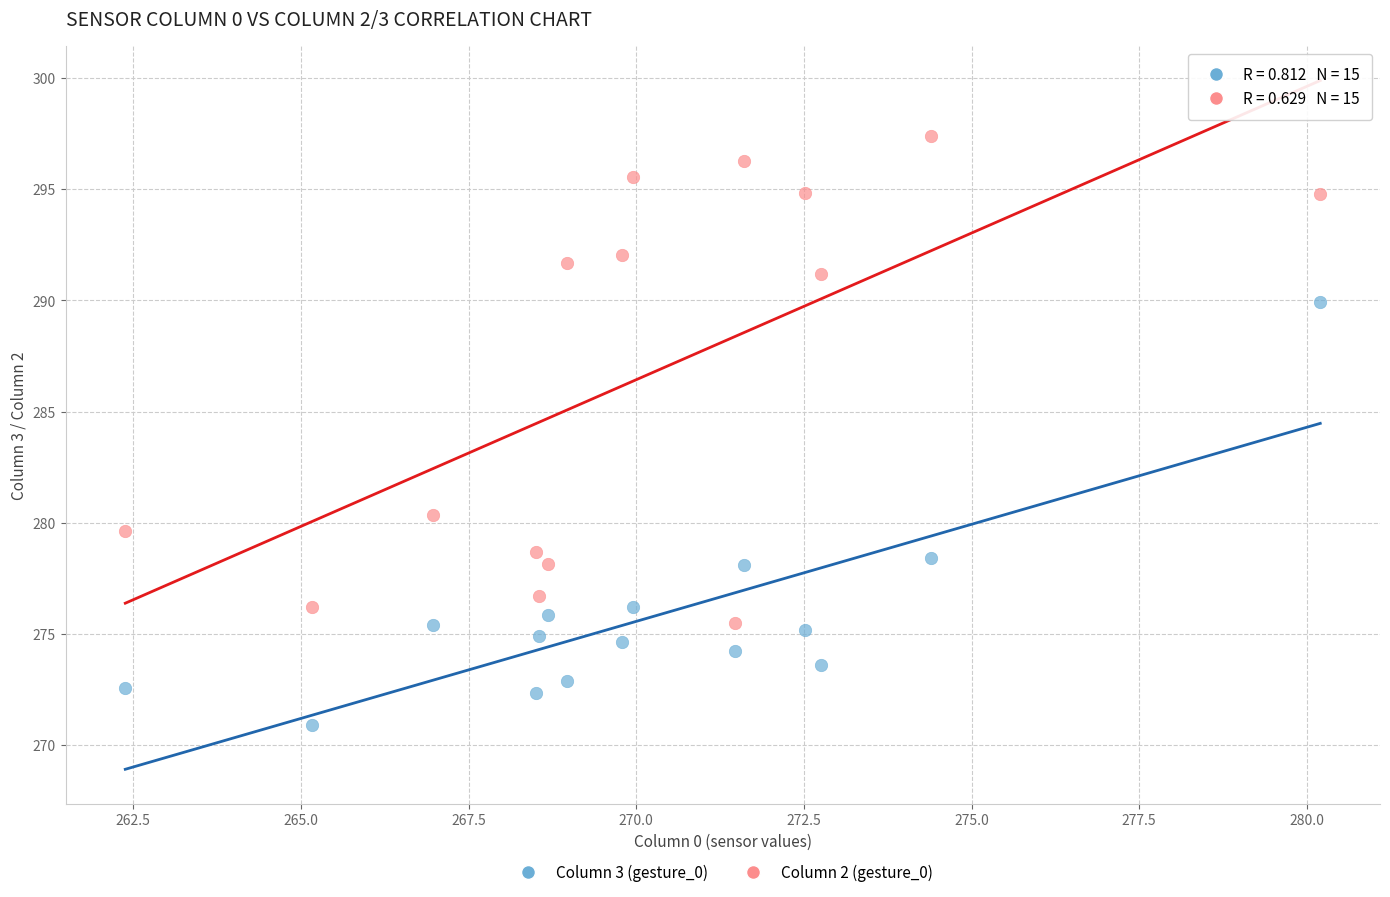

Across all series, what Y value is closest to 284?

280.3